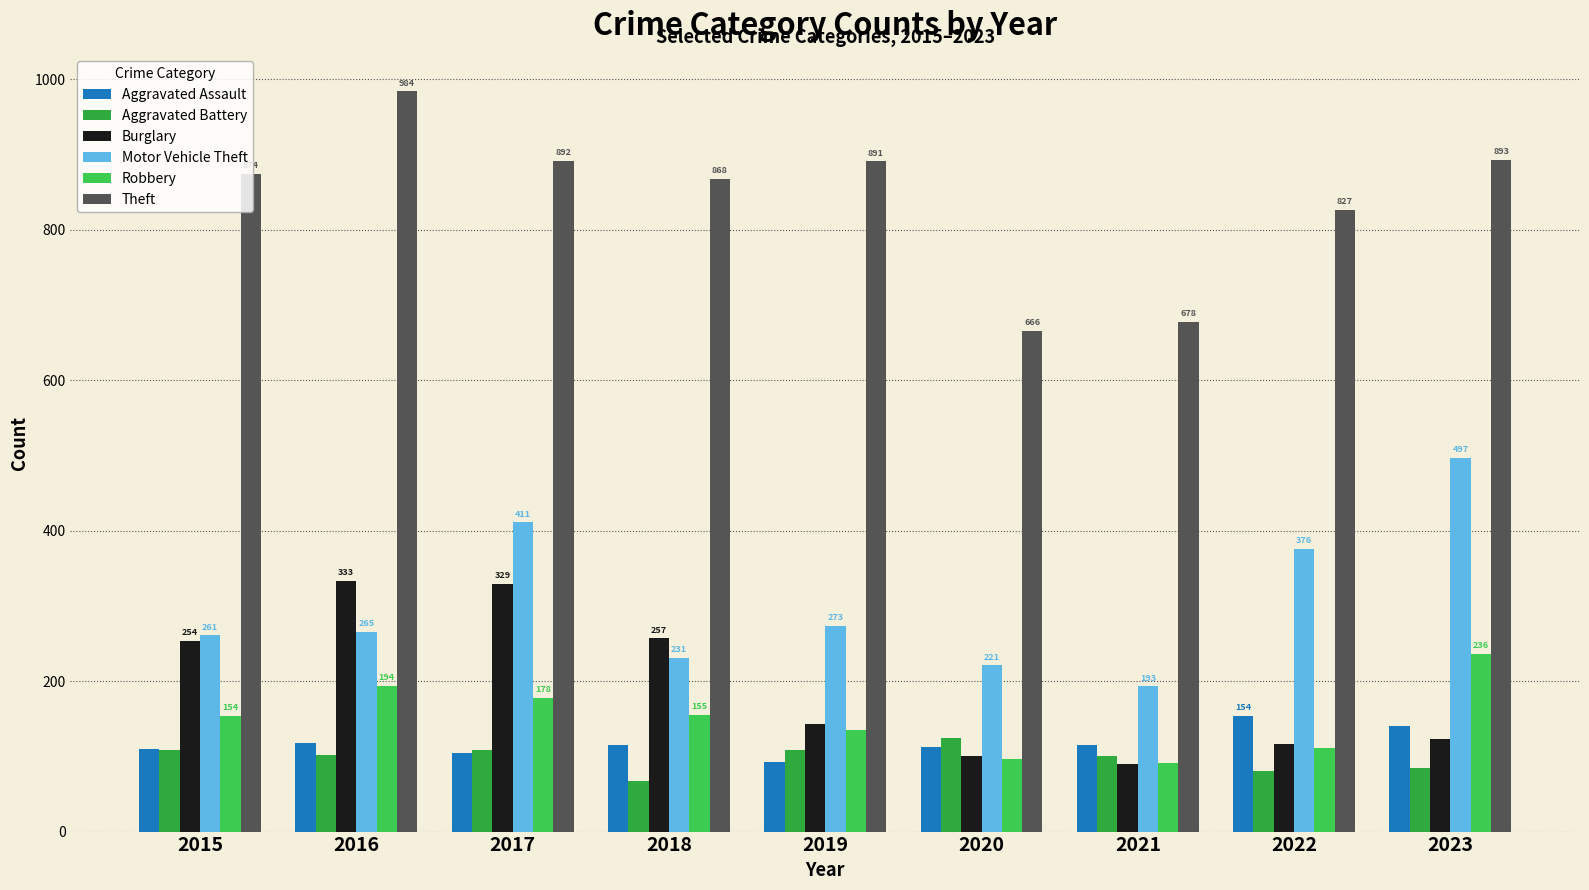

At which label does Burglary reach its minimum?

2021